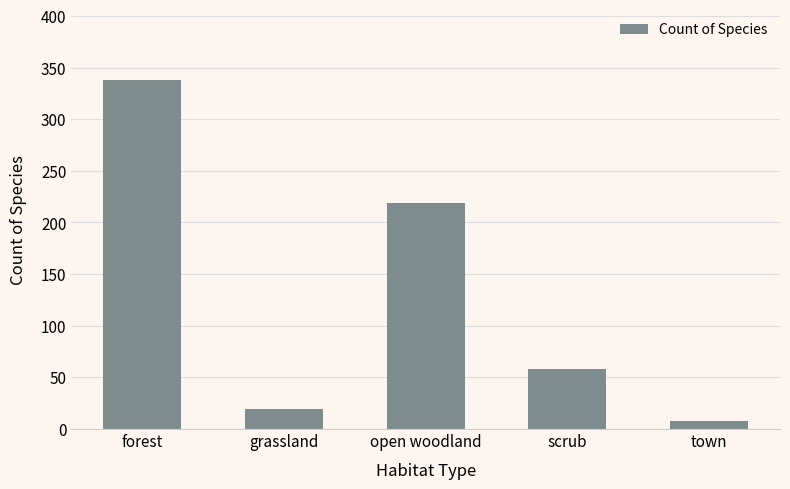

What is the value of the 2nd bar from the left?

19